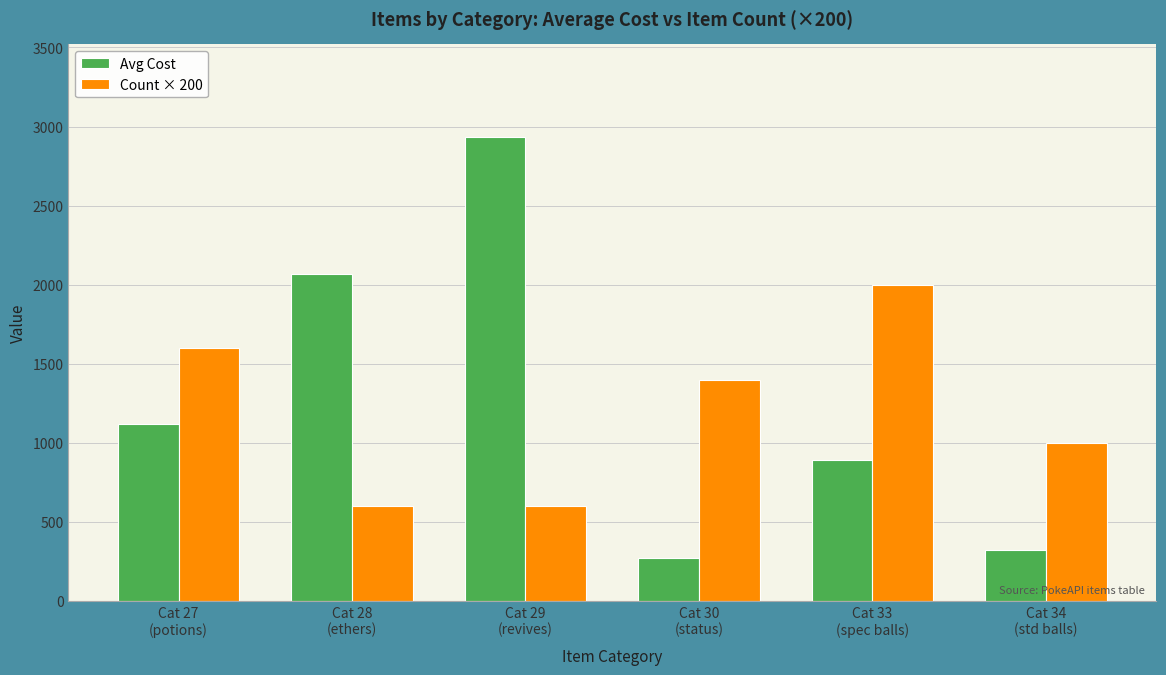

Which series has the largest range (max minus min)?

Avg Cost